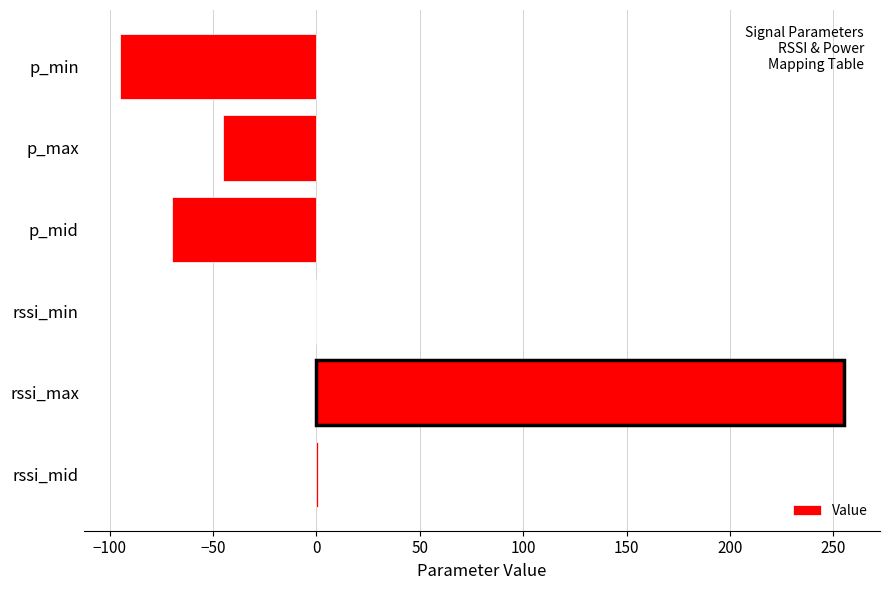

What is the change in value from p_max to rssi_max?

+300.0